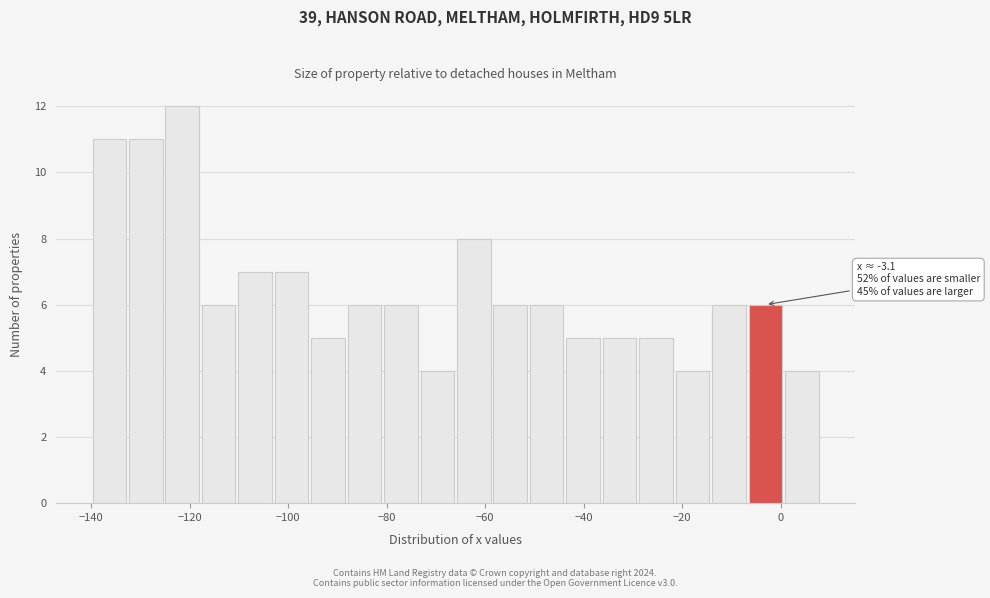

Around what value on the x-axis is the tallest bar? Give the approximate position of its centre, as read against the axis.

-122